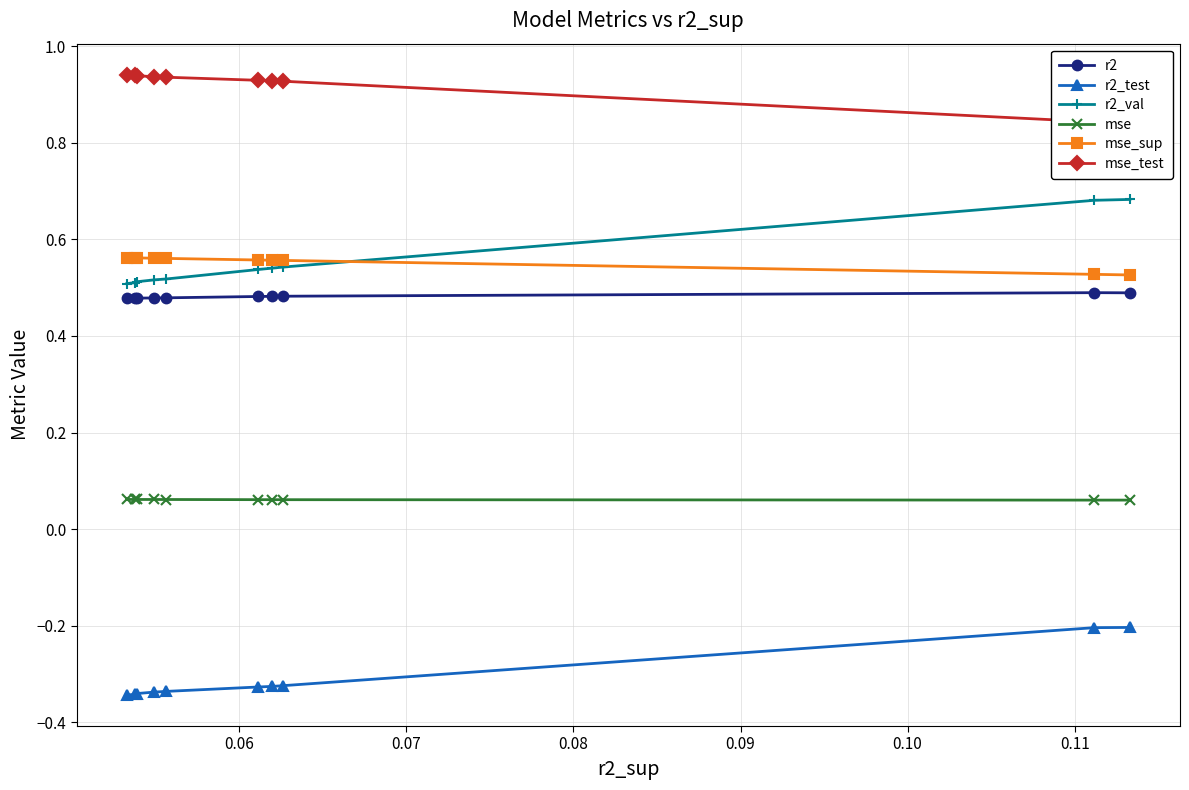

How many r2 values are between 0 and 1?

10